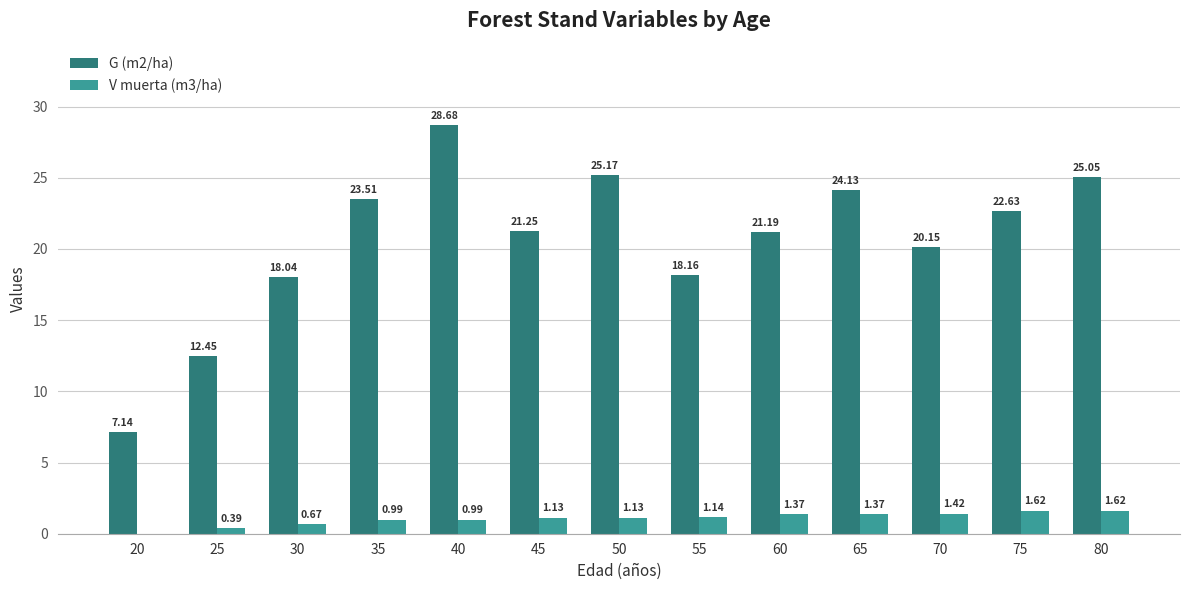

Between 50 and 65, which series saw the biggest shift?

G (m2/ha)